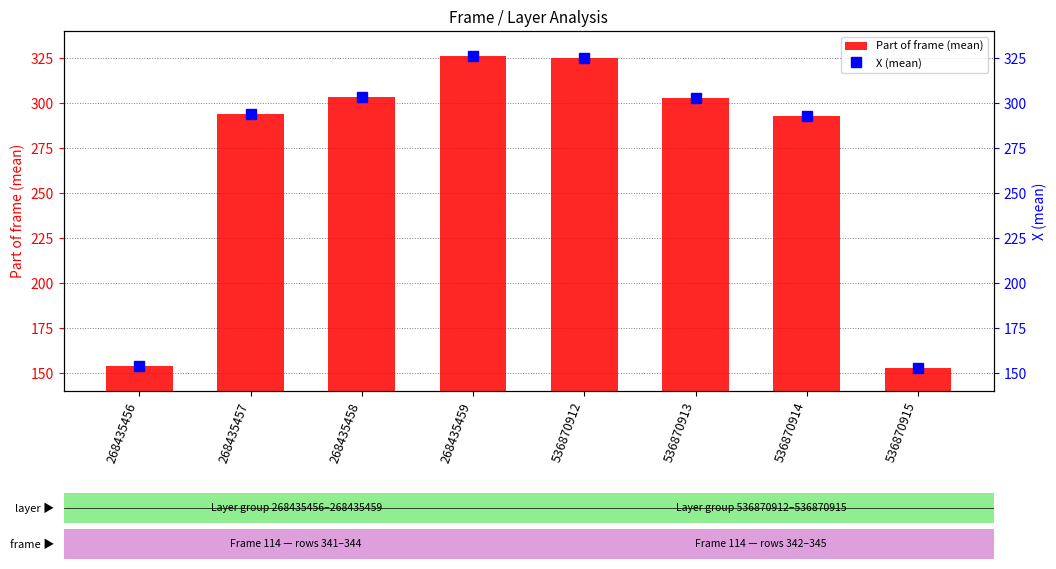

The Part of frame (mean) series shows 180.4 at 536870912. True or false?

False